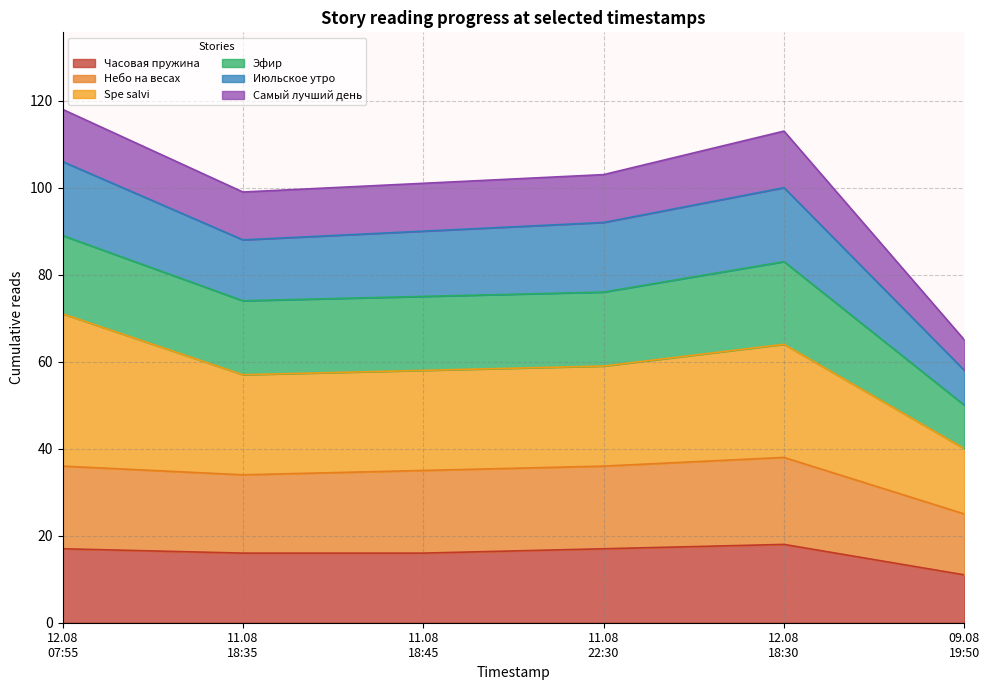

Does the chart display data point markers on the line(s)?

No